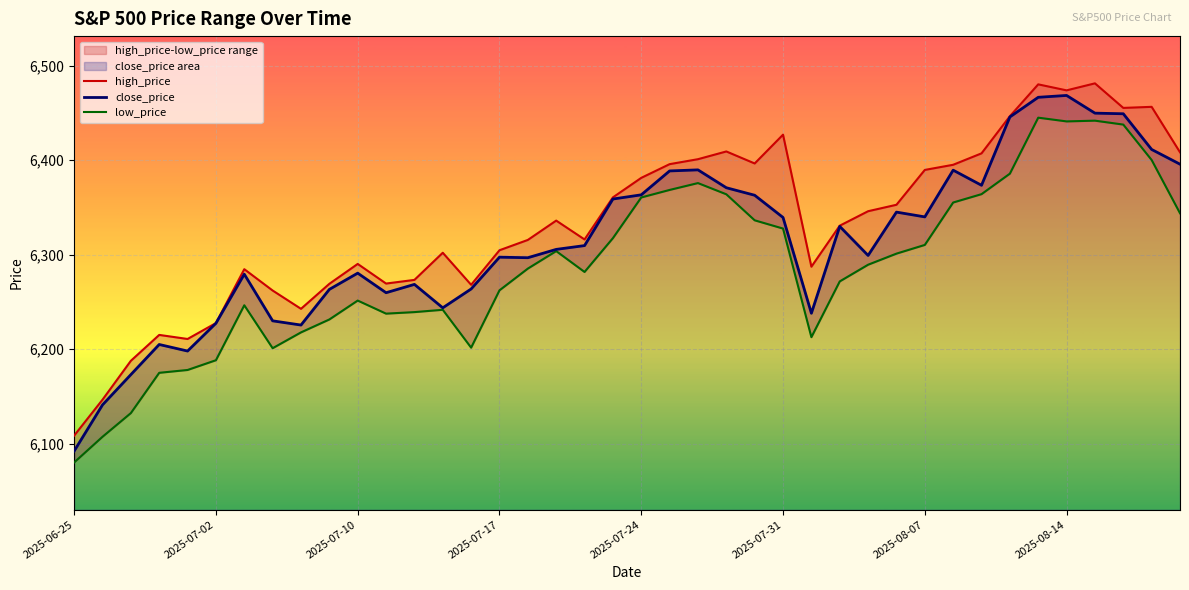

How many interior local peaks does the low_price series have?

7